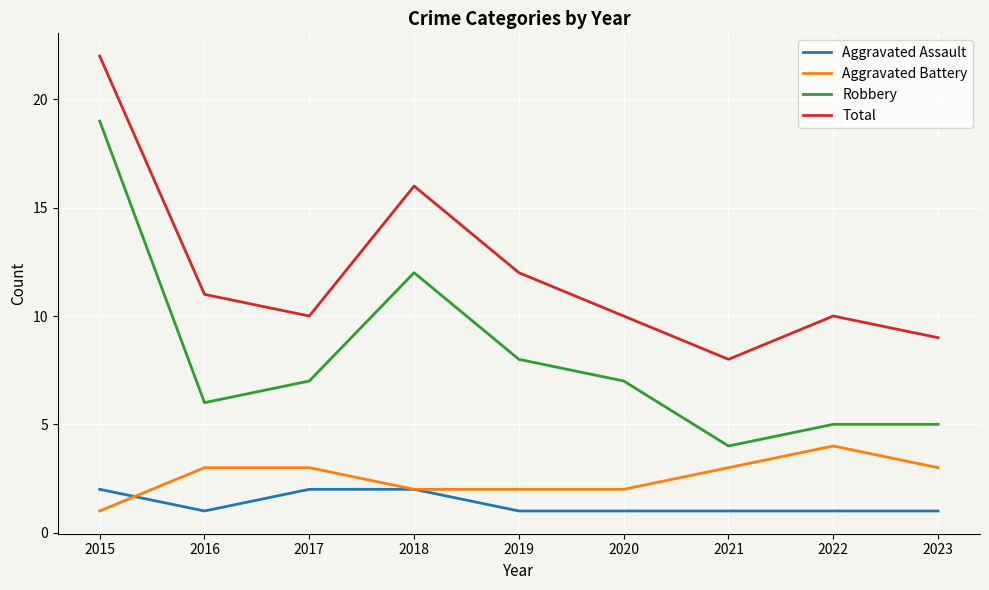

In Total, how many points are lower than both neighbors (excluding endpoints)?

2